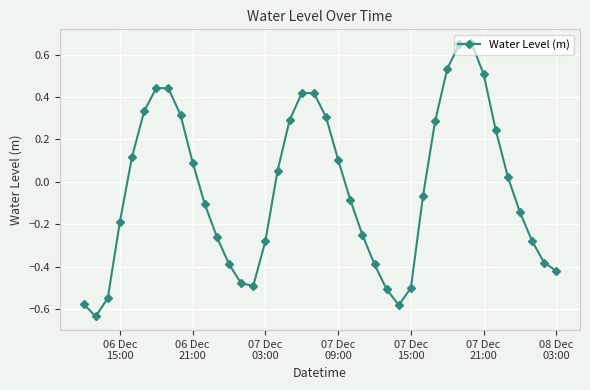

True or false: there are more than 1 points higher than both neighbors.

True